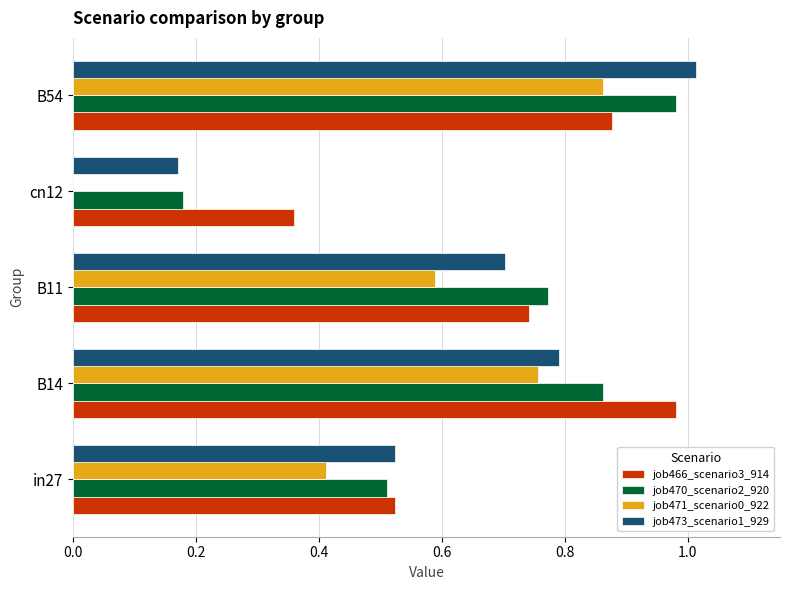

What is the sum of all job473_scenario1_929 values?

3.2